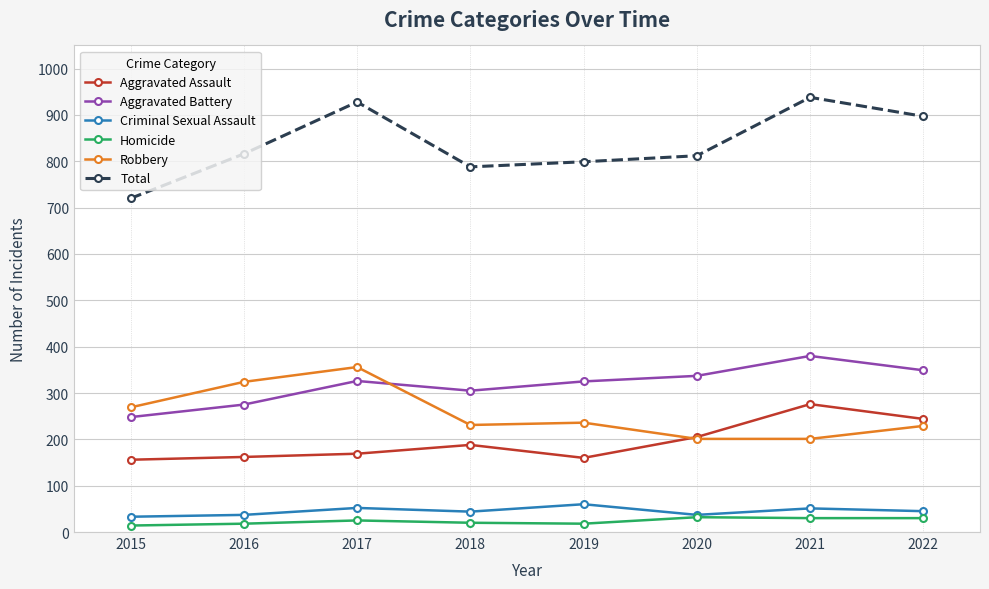

True or false: Total has a value of 339 at 2017.

False